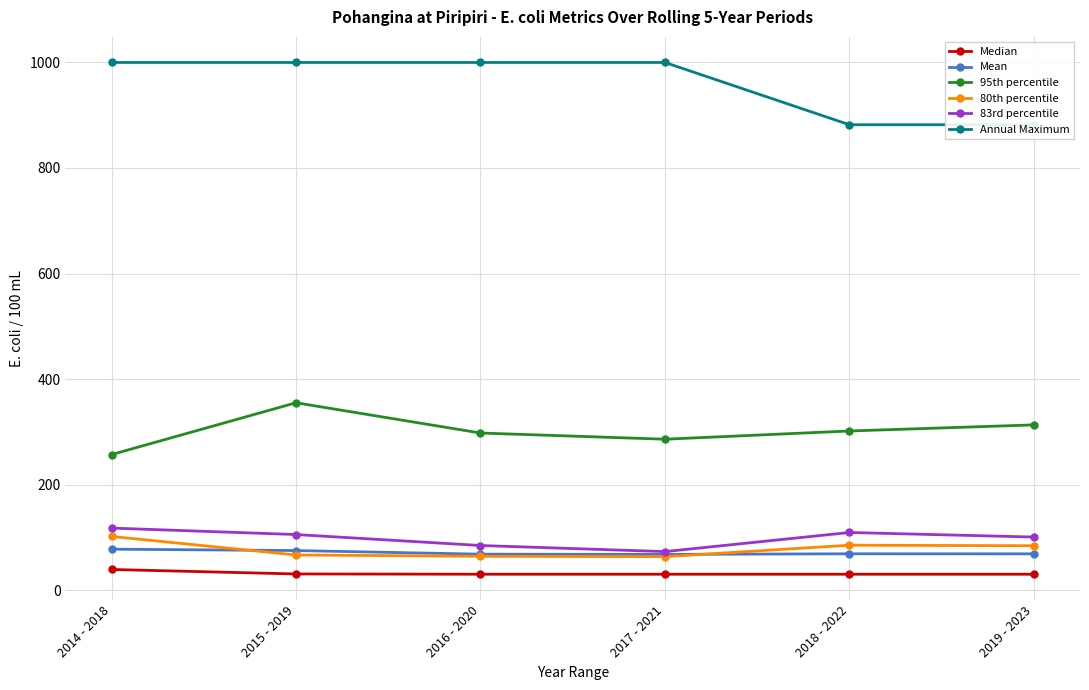

What is the total value across all series at 2015 - 2019?

1632.1